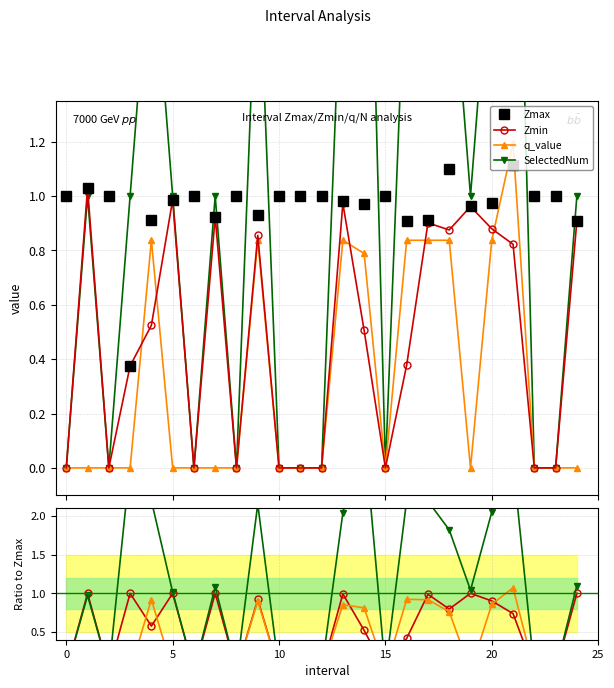

The value of Zmin at 18 is 0.9. True or false?

True